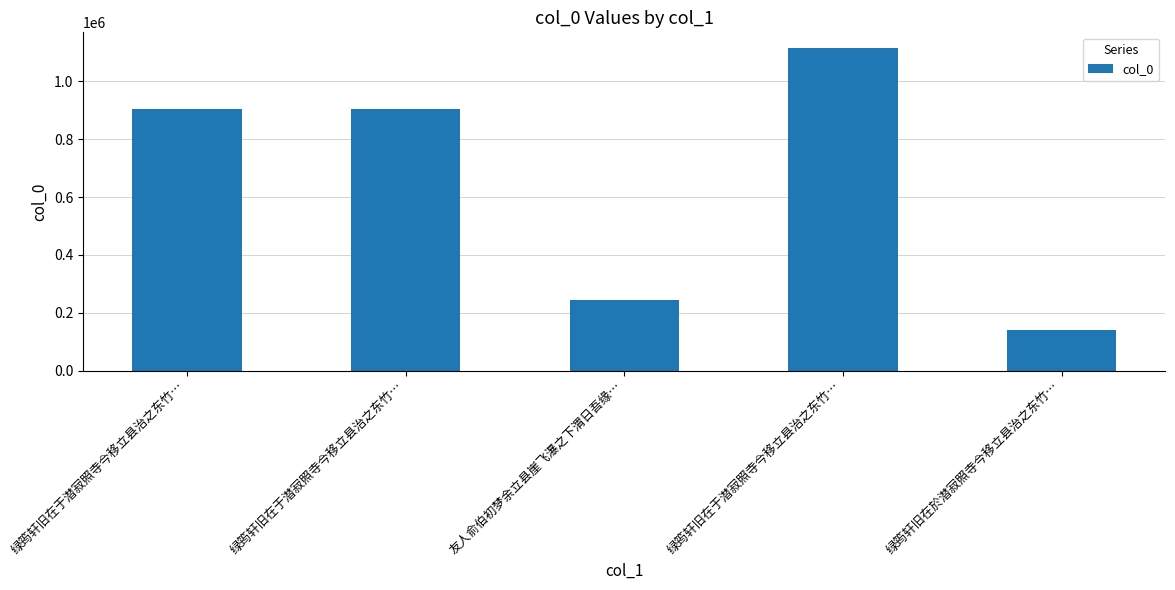

Which has a higher value, 友人俞伯初梦余立县崖飞瀑之下渭日吾缘… or 绿筠轩旧在于潜寂照寺今移立县治之东竹…?

绿筠轩旧在于潜寂照寺今移立县治之东竹…